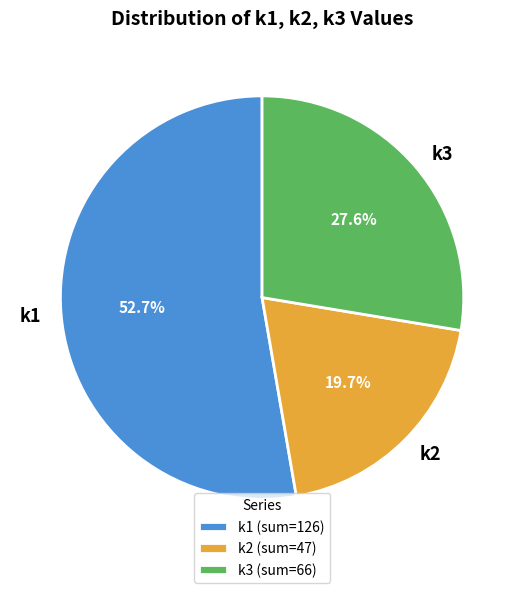

Does any single category account for the majority?

Yes